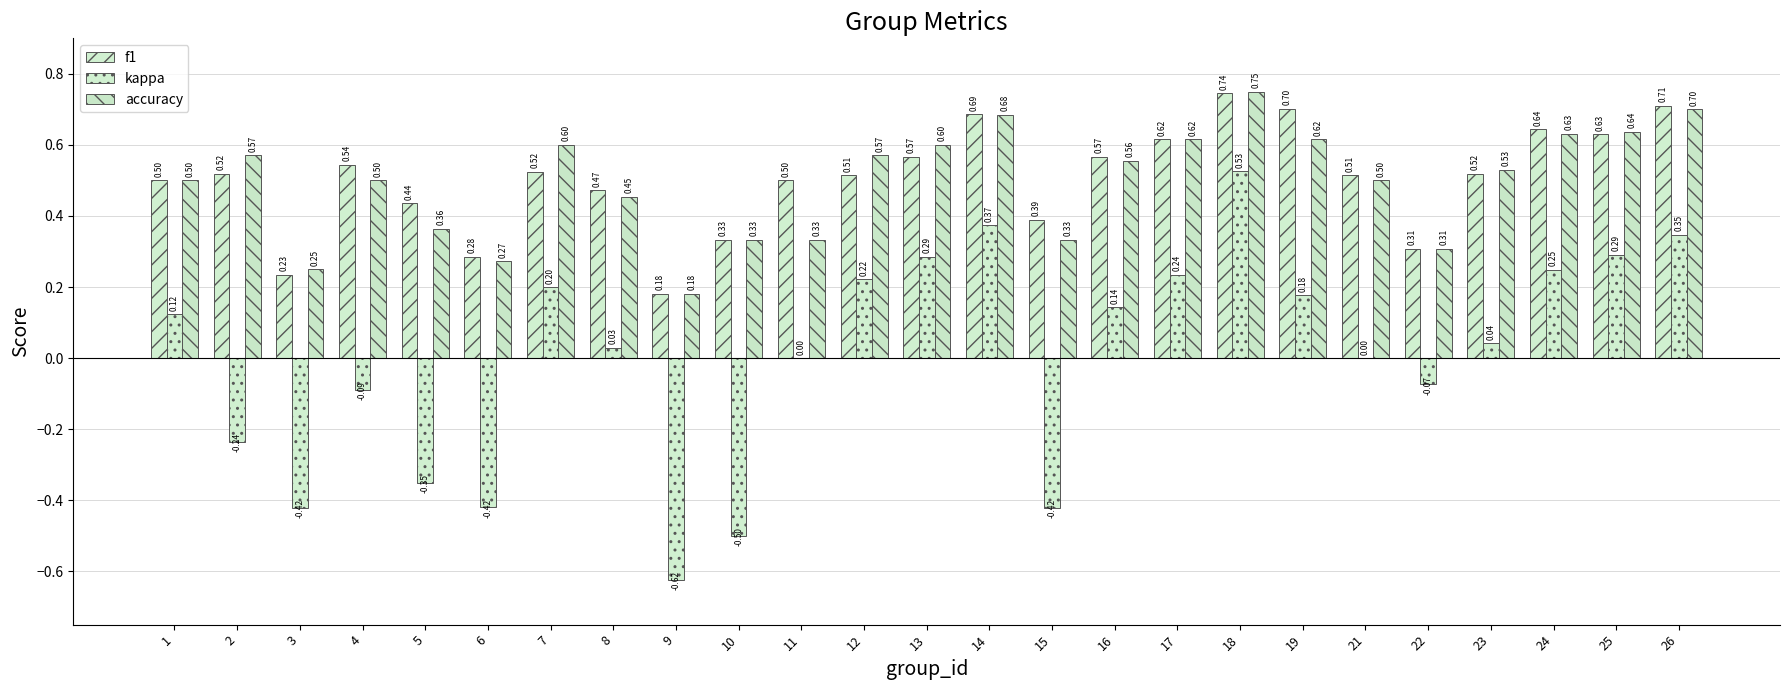

The f1 series shows 0.2 at 3. True or false?

True